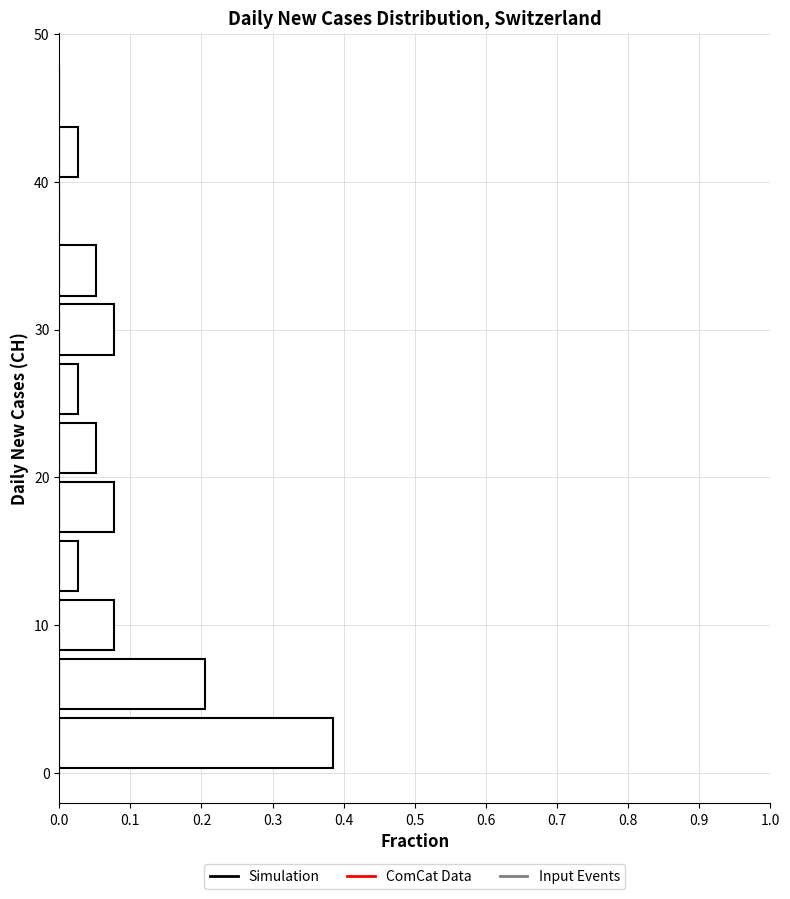

Reading bottom to top, list every bar in this chart as the range it spans on the y-axis followed by its length. The values are not printed on the chart, so give them approximately, as read against the axis.

0 to 4: 0.38
4 to 8: 0.21
8 to 12: 0.08
12 to 16: 0.03
16 to 20: 0.08
20 to 24: 0.05
24 to 28: 0.03
28 to 32: 0.08
32 to 36: 0.05
36 to 40: 0
40 to 44: 0.03
44 to 48: 0